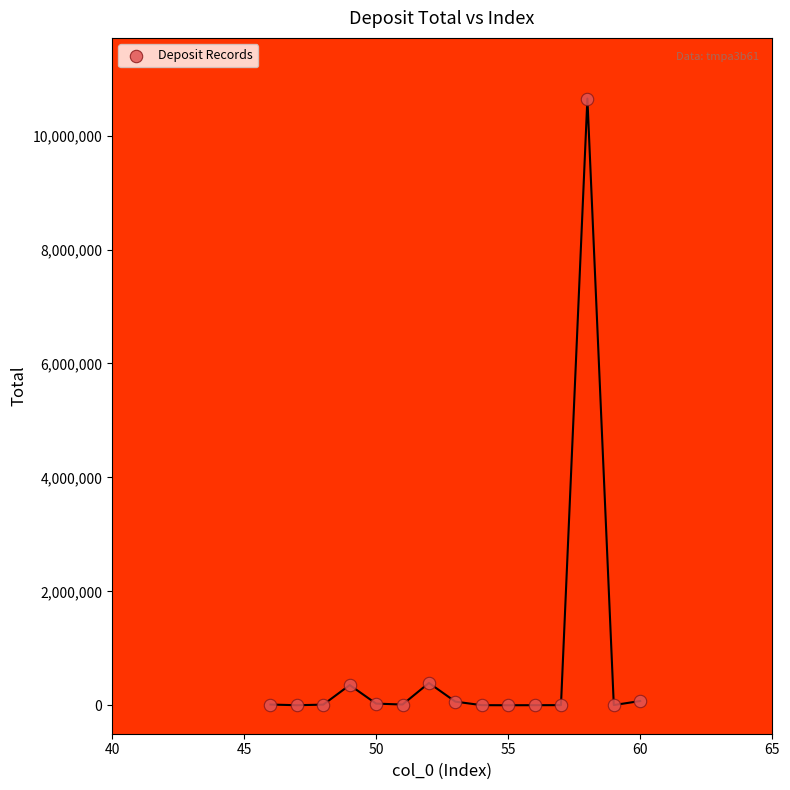

What is the range of X values (max minus min)?

14